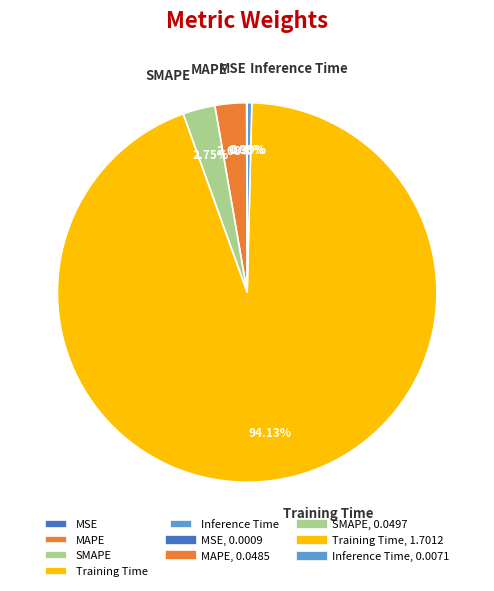

To the nearest percent, what is the combined percentage of SMAPE and Training Time?

97%